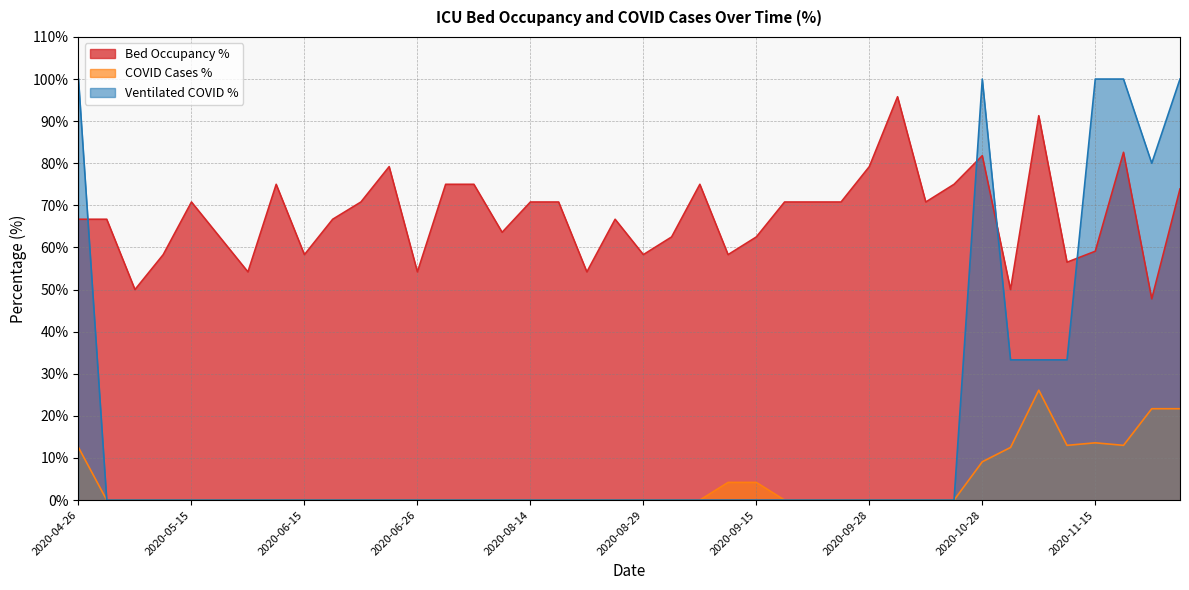

Reading left to right, list all the values displayed in this chart.

betten_belegt_proz: 2020-05-10=50.0	2020-05-18=62.5	2020-05-08=66.7	2020-09-28=79.2	2020-05-12=58.3	2020-09-27=70.8	2020-06-19=66.7	2020-07-28=75.0	2020-07-22=75.0	2020-06-02=54.2	2020-08-29=58.3	2020-08-27=66.7	2020-09-24=70.8	2020-08-16=70.8	2020-08-23=54.2	2020-10-02=95.8	2020-09-08=75.0	2020-06-22=70.8	2020-11-05=91.3	2020-06-24=79.2	2020-10-28=81.8	2020-10-03=70.8	2020-09-15=62.5	2020-11-01=50.0	2020-12-03=73.9	2020-11-17=82.6	2020-05-15=70.8	2020-11-15=59.1	2020-09-14=58.3	2020-11-30=47.8	2020-06-26=54.2	2020-09-02=62.5	2020-09-25=70.8	2020-11-08=56.5	2020-08-14=70.8	2020-06-15=58.3	2020-08-02=63.6	2020-10-22=75.0	2020-06-05=75.0	2020-04-26=66.7
faelle_covid_aktuell_proz: 2020-05-10=0.0	2020-05-18=0.0	2020-05-08=0.0	2020-09-28=0.0	2020-05-12=0.0	2020-09-27=0.0	2020-06-19=0.0	2020-07-28=0.0	2020-07-22=0.0	2020-06-02=0.0	2020-08-29=0.0	2020-08-27=0.0	2020-09-24=0.0	2020-08-16=0.0	2020-08-23=0.0	2020-10-02=0.0	2020-09-08=0.0	2020-06-22=0.0	2020-11-05=26.1	2020-06-24=0.0	2020-10-28=9.1	2020-10-03=0.0	2020-09-15=4.2	2020-11-01=12.5	2020-12-03=21.7	2020-11-17=13.0	2020-05-15=0.0	2020-11-15=13.6	2020-09-14=4.2	2020-11-30=21.7	2020-06-26=0.0	2020-09-02=0.0	2020-09-25=0.0	2020-11-08=13.0	2020-08-14=0.0	2020-06-15=0.0	2020-08-02=0.0	2020-10-22=0.0	2020-06-05=0.0	2020-04-26=12.5
faelle_covid_aktuell_beatmet_proz: 2020-05-10=0.0	2020-05-18=0.0	2020-05-08=0.0	2020-09-28=0.0	2020-05-12=0.0	2020-09-27=0.0	2020-06-19=0.0	2020-07-28=0.0	2020-07-22=0.0	2020-06-02=0.0	2020-08-29=0.0	2020-08-27=0.0	2020-09-24=0.0	2020-08-16=0.0	2020-08-23=0.0	2020-10-02=0.0	2020-09-08=0.0	2020-06-22=0.0	2020-11-05=33.3	2020-06-24=0.0	2020-10-28=100.0	2020-10-03=0.0	2020-09-15=0.0	2020-11-01=33.3	2020-12-03=100.0	2020-11-17=100.0	2020-05-15=0.0	2020-11-15=100.0	2020-09-14=0.0	2020-11-30=80.0	2020-06-26=0.0	2020-09-02=0.0	2020-09-25=0.0	2020-11-08=33.3	2020-08-14=0.0	2020-06-15=0.0	2020-08-02=0.0	2020-10-22=0.0	2020-06-05=0.0	2020-04-26=100.0